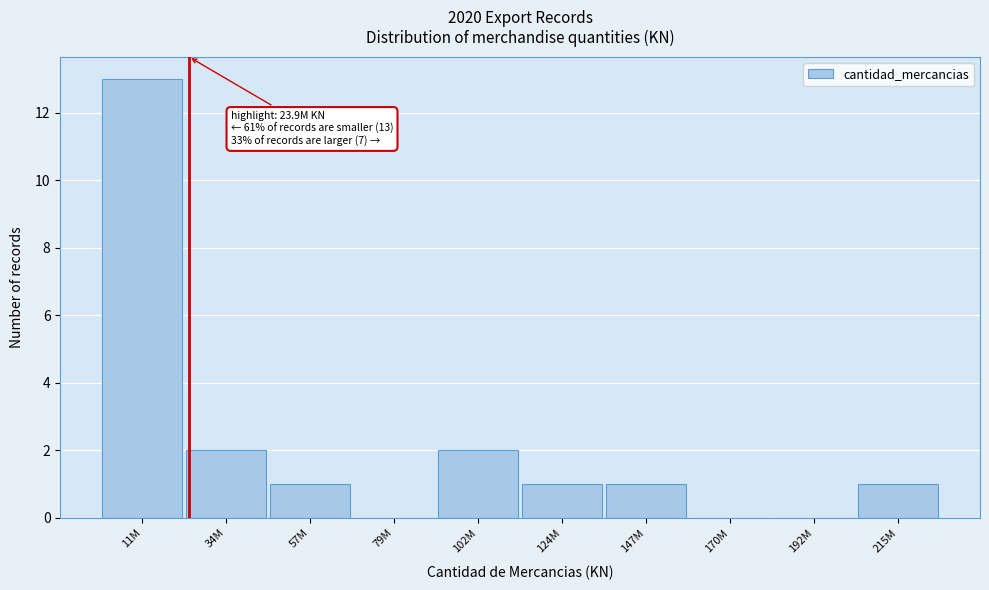

At which category does the chart reach its peak across all series?

11M